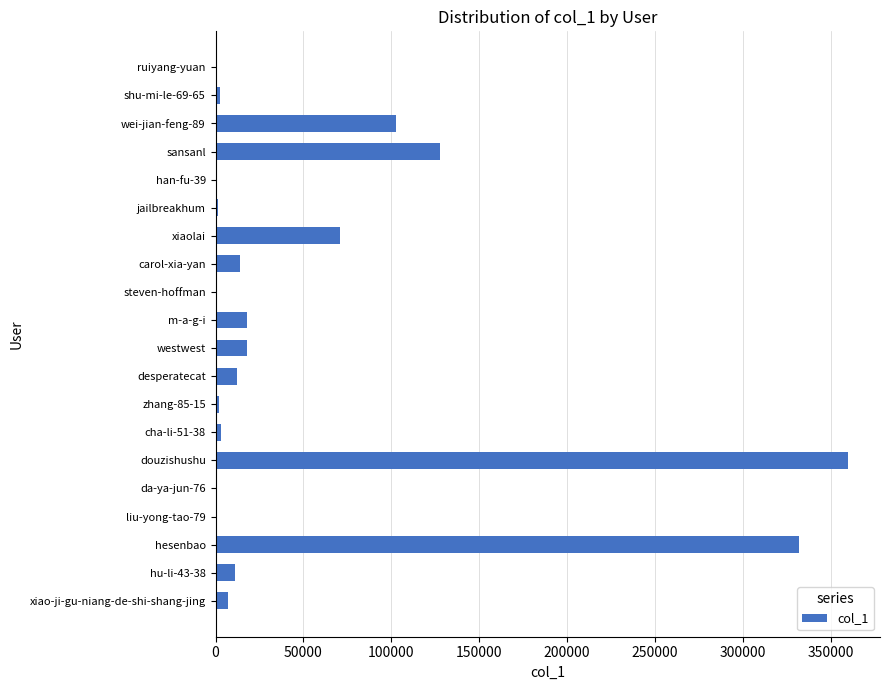

Which label corresponds to the largest value in the chart?

douzishushu